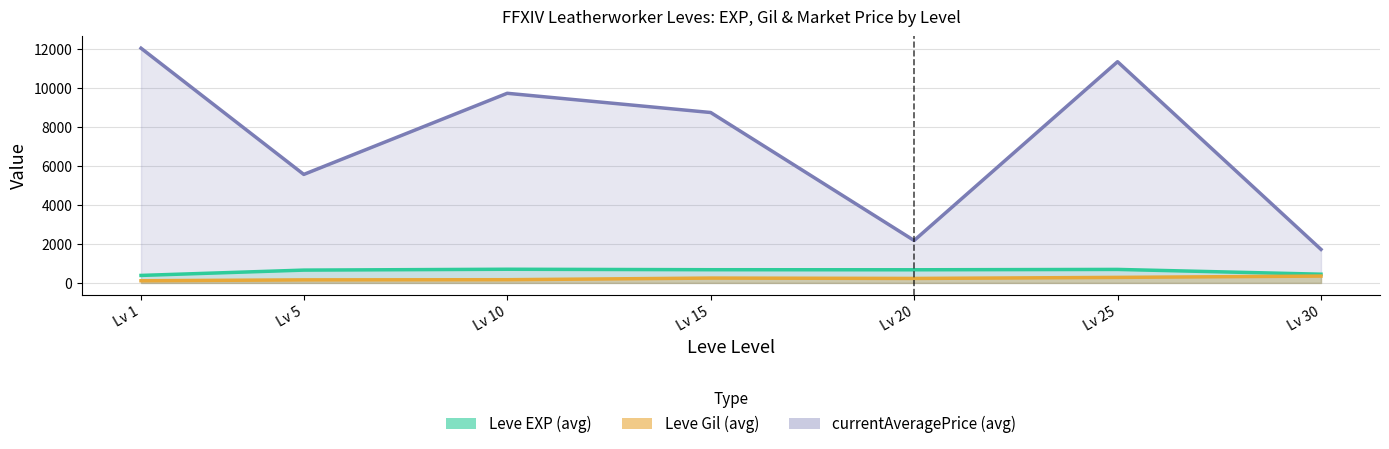

The value of Leve EXP (avg) at Lv 1 is 385. True or false?

True